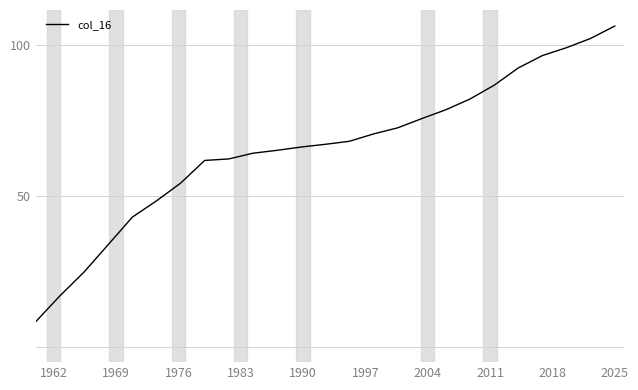

What is the difference between the maximum and minimum values?

97.8